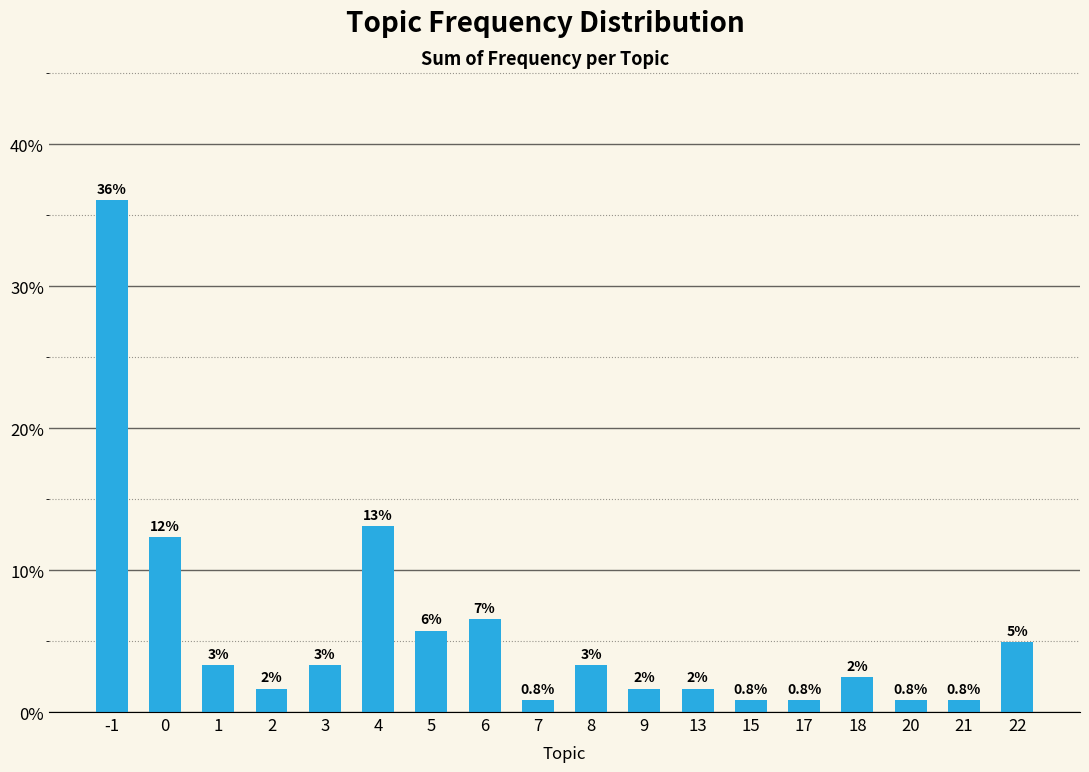

At which label is the value closest to 18?

4